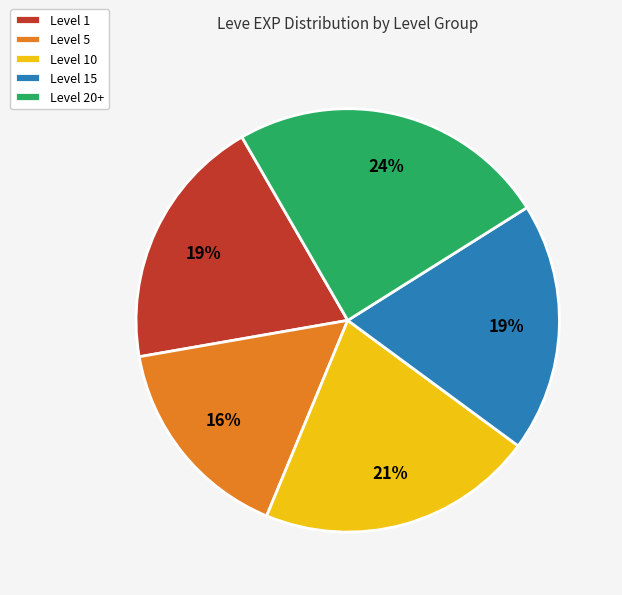

Is the sum of Level 20+ and Level 5 greater than half?

No